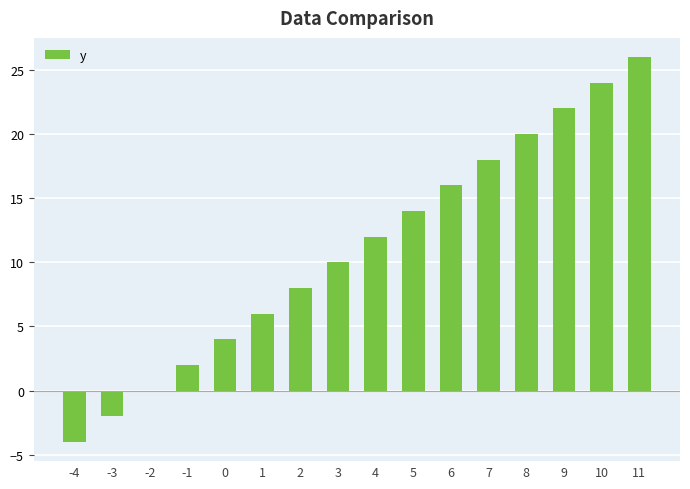

Where is the data nearest to the value 11?

3